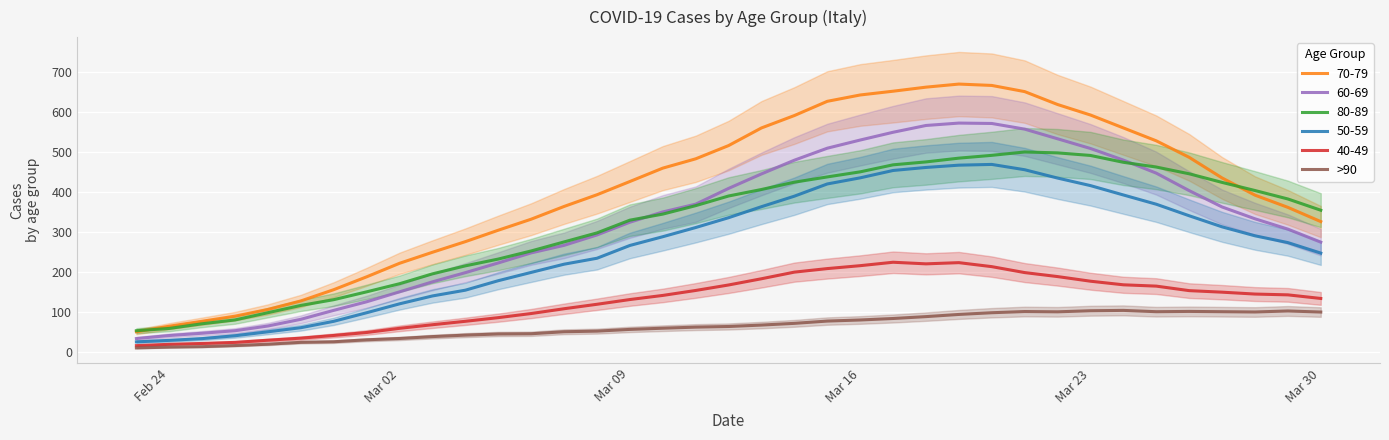

True or false: 70-79 and 60-69 cross at least once.

False